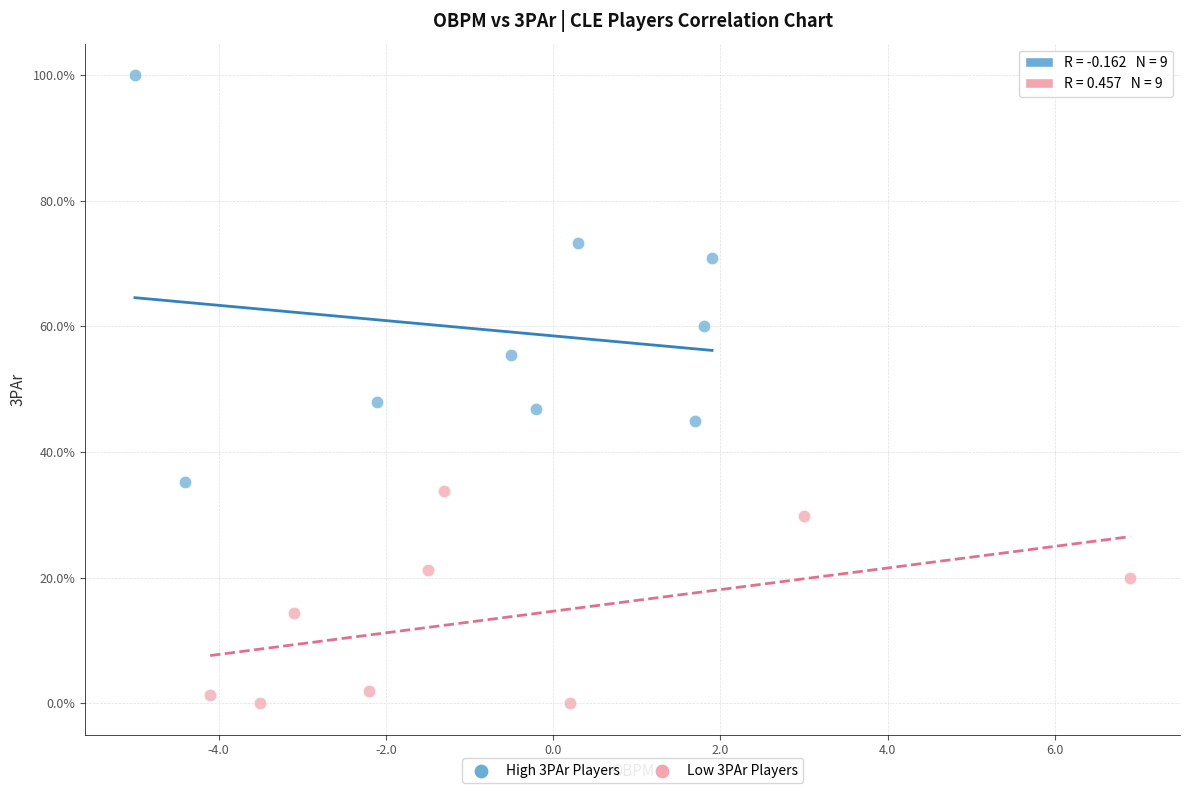

What are all the series names shown in the legend?

High 3PAr Players, Low 3PAr Players